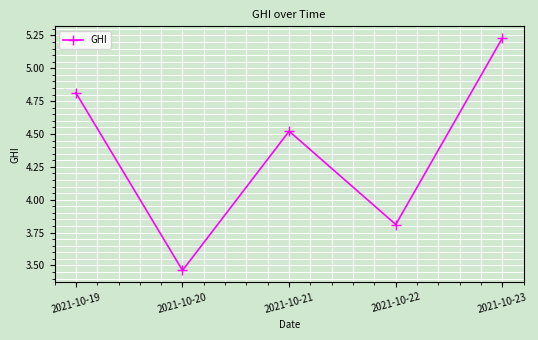

List the labels in order of value, largest first.

2021-10-23, 2021-10-19, 2021-10-21, 2021-10-22, 2021-10-20